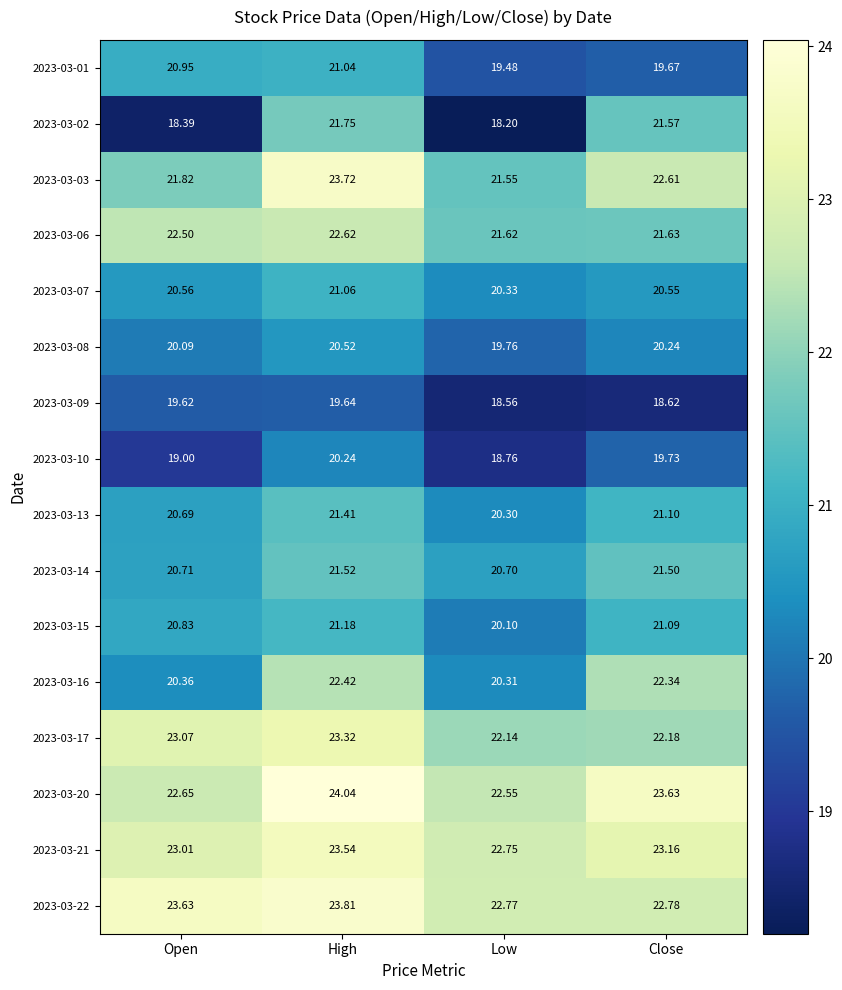

At which label is 2023-03-06 closest to 22?

Close